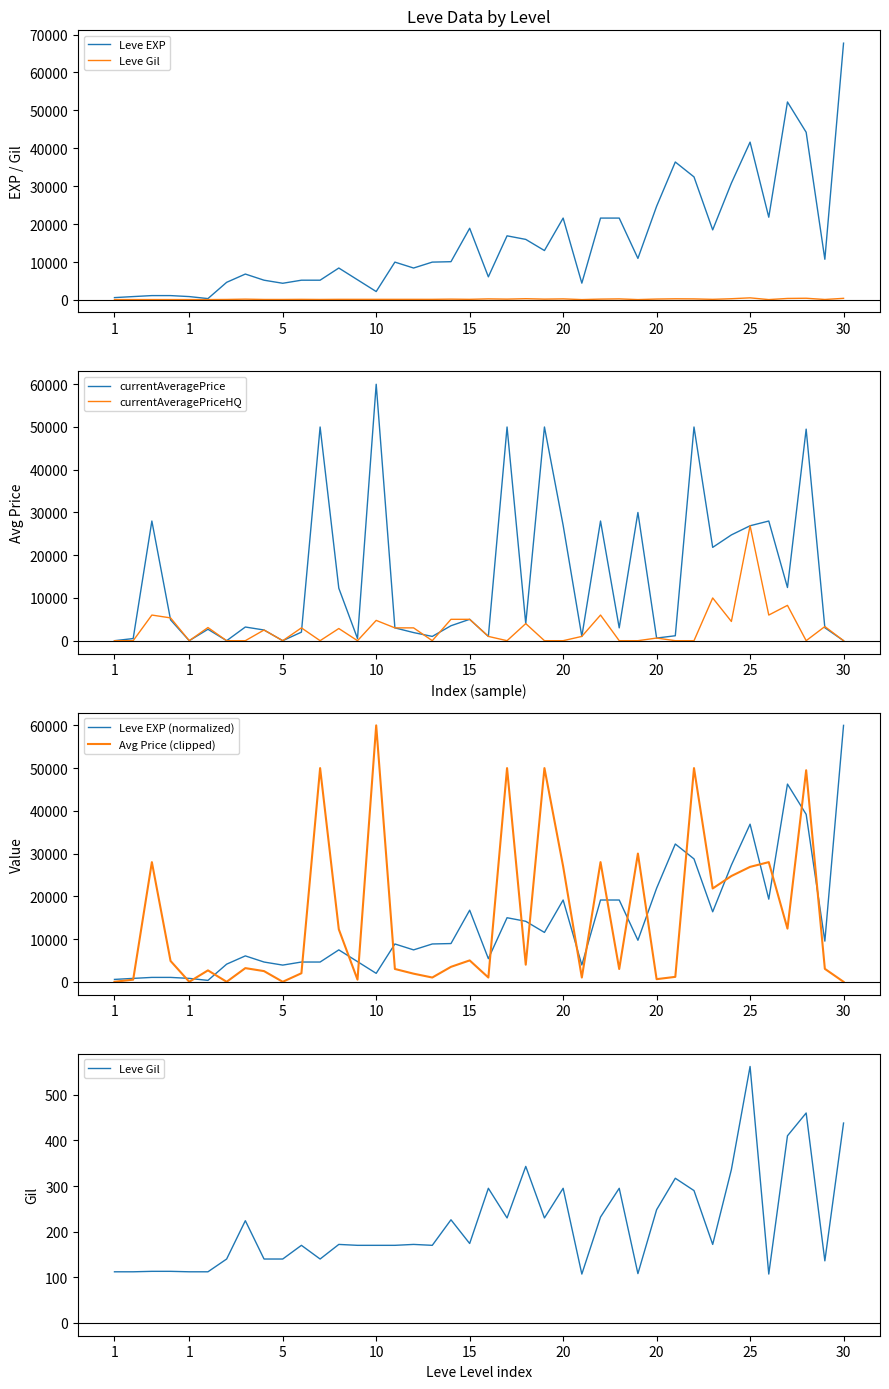

What is the highest value of the Leve EXP series?

67730.0